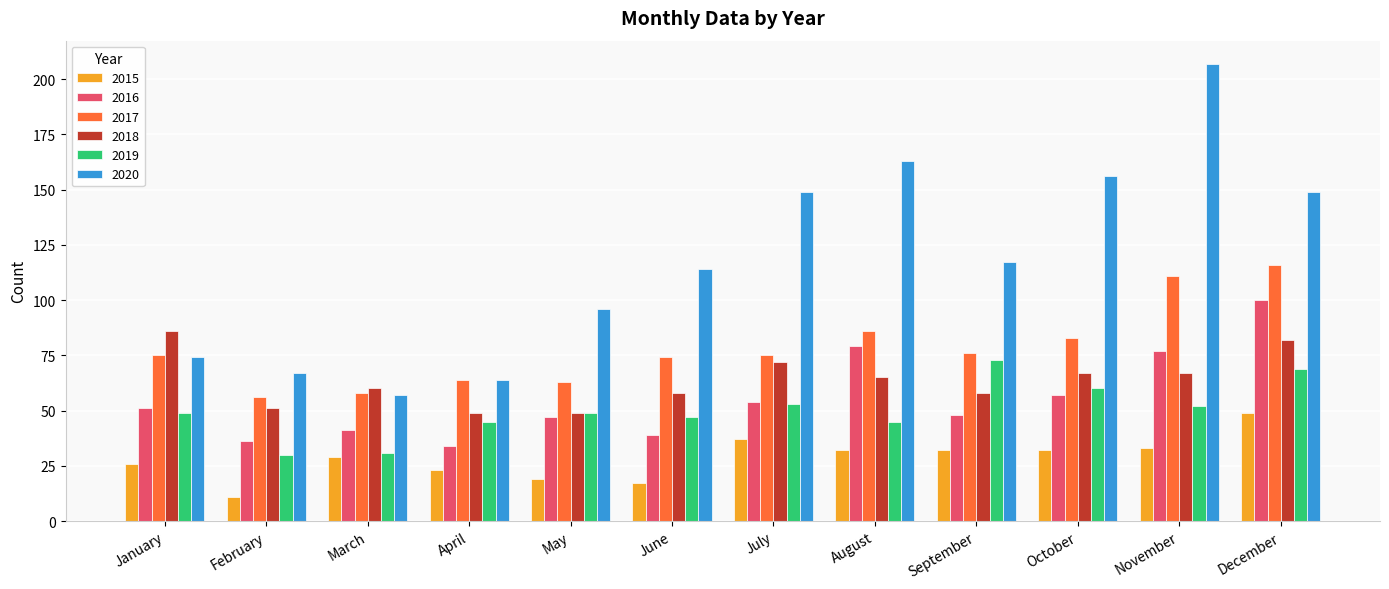

Between June and August, which series saw the biggest shift?

2020